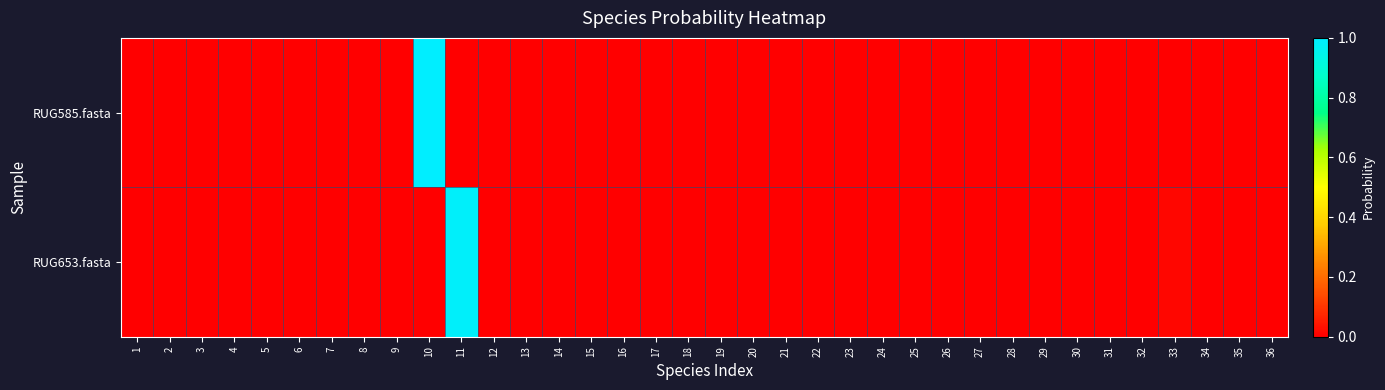

Reading left to right, list all the values displayed in this chart.

RUG585.fasta: 1=0.0	2=0.0	3=0.0	4=0.0	5=0.0	6=0.0	7=0.0	8=0.0	9=0.0	10=1.0	11=0.0	12=0.0	13=0.0	14=0.0	15=0.0	16=0.0	17=0.0	18=0.0	19=0.0	20=0.0	21=0.0	22=0.0	23=0.0	24=0.0	25=0.0	26=0.0	27=0.0	28=0.0	29=0.0	30=0.0	31=0.0	32=0.0	33=0.0	34=0.0	35=0.0	36=0.0
RUG653.fasta: 1=0.0	2=0.0	3=0.0	4=0.0	5=0.0	6=0.0	7=0.0	8=0.0	9=0.0	10=0.0	11=1.0	12=0.0	13=0.0	14=0.0	15=0.0	16=0.0	17=0.0	18=0.0	19=0.0	20=0.0	21=0.0	22=0.0	23=0.0	24=0.0	25=0.0	26=0.0	27=0.0	28=0.0	29=0.0	30=0.0	31=0.0	32=0.0	33=0.0	34=0.0	35=0.0	36=0.0